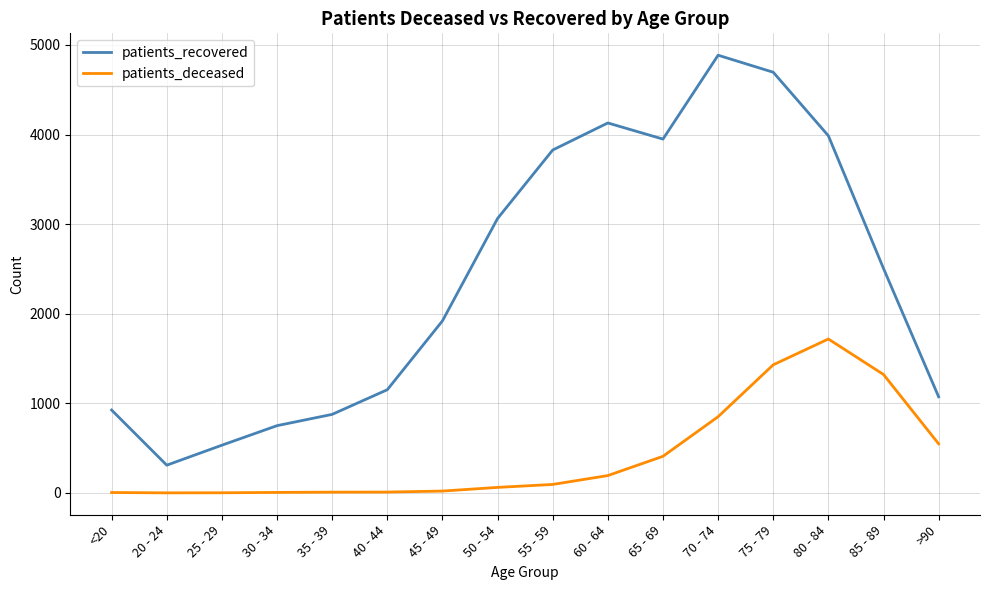

True or false: patients_recovered and patients_deceased cross at least once.

False